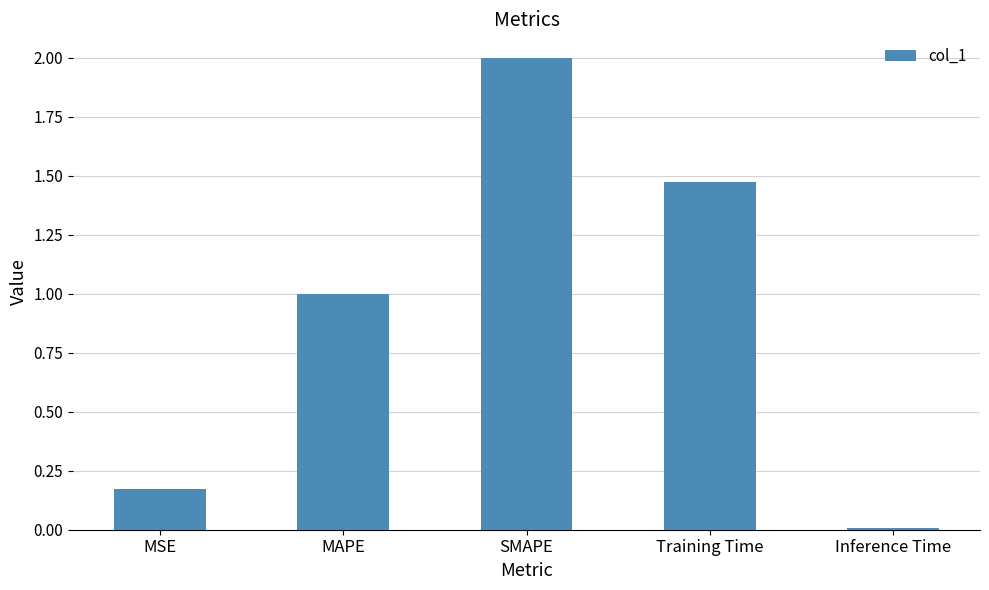

What is the label of the 1st bar from the right?

Inference Time